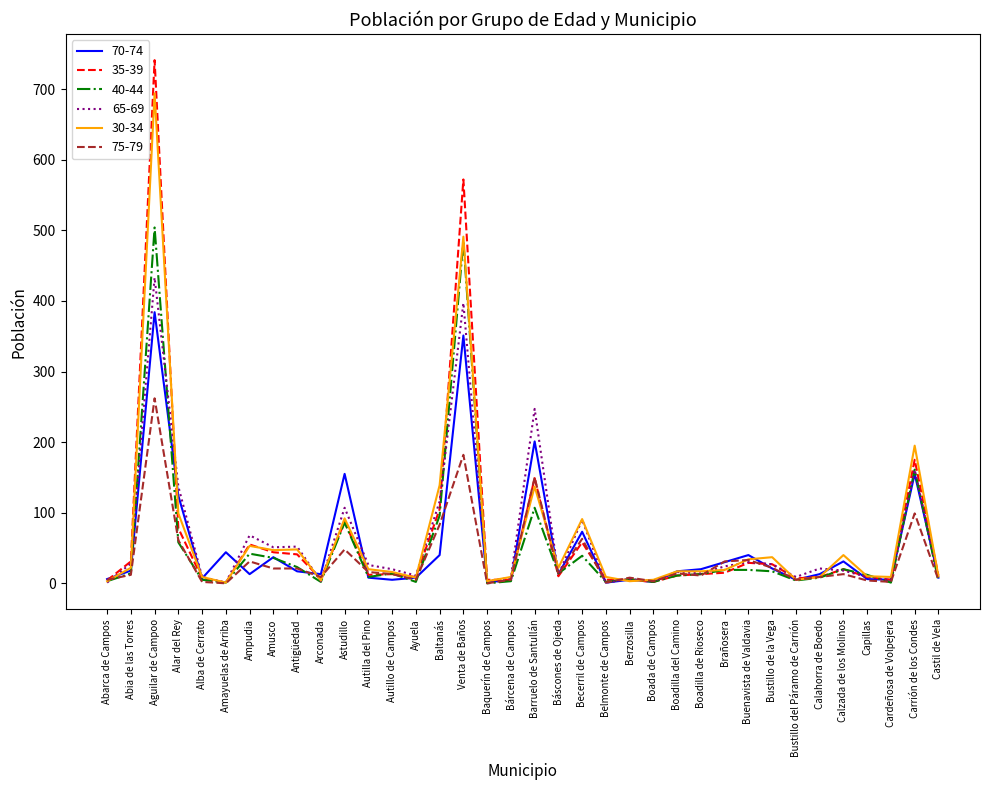

What position from the right is Amusco?

29